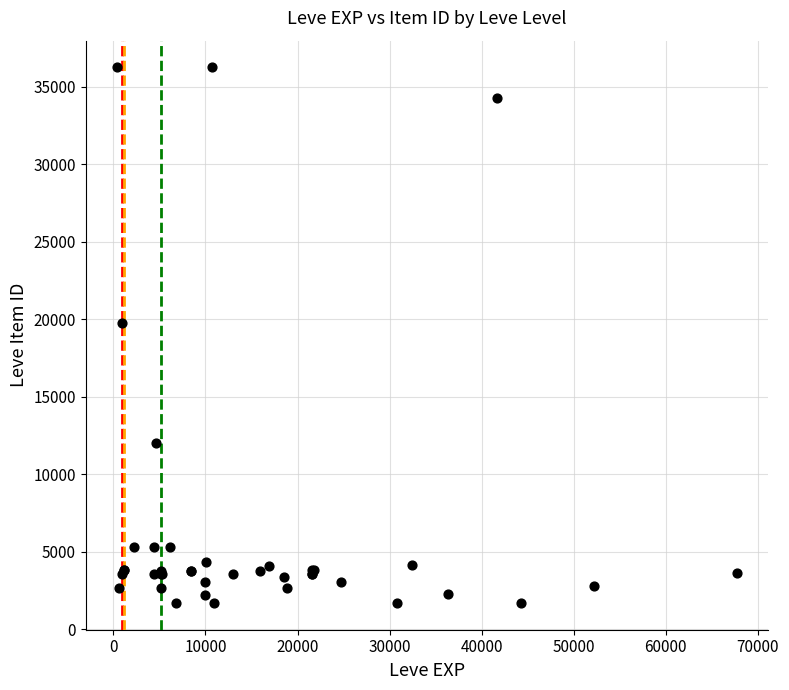

What Y value in the scatter plot is closest to 18967?

19744